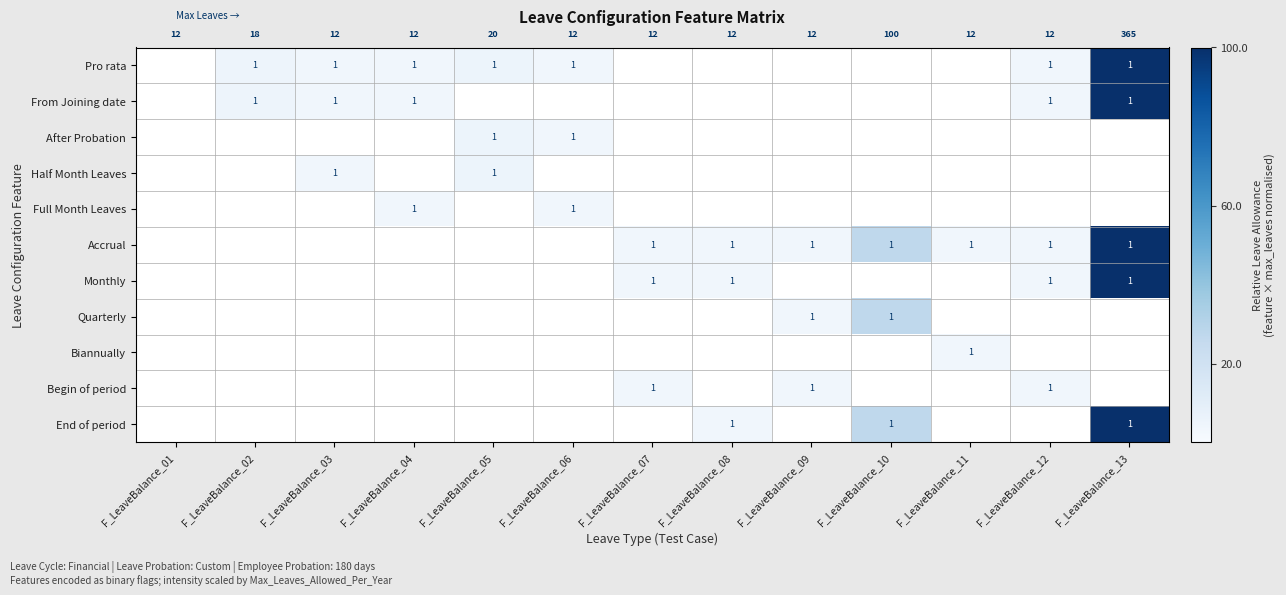

At how many categories does at least one series exceed 0?

12